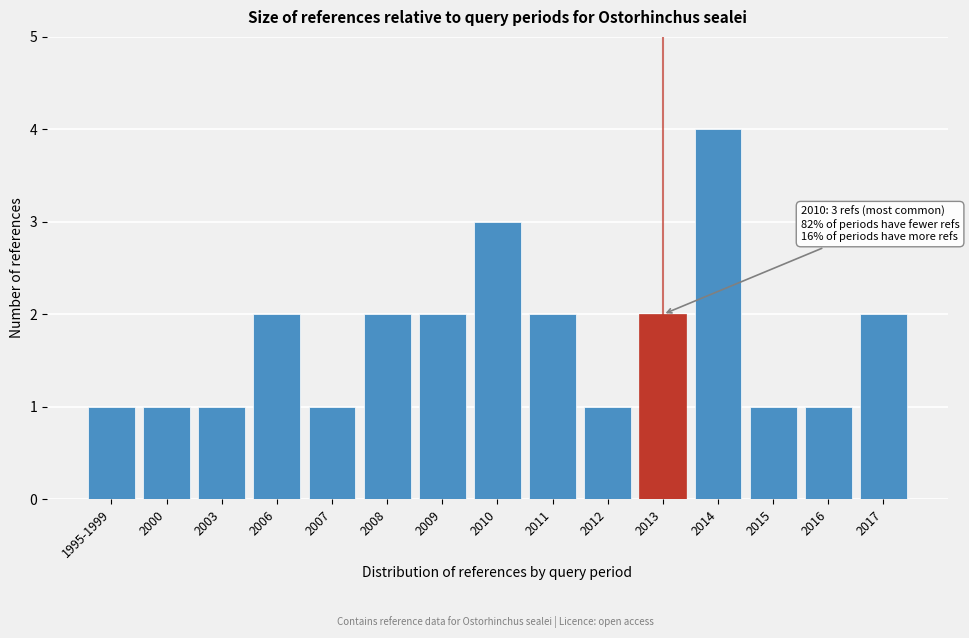

Reading left to right, transcribe all the data shown in this chart.

1	1	1	2	1	2	2	3	2	1	2	4	1	1	2